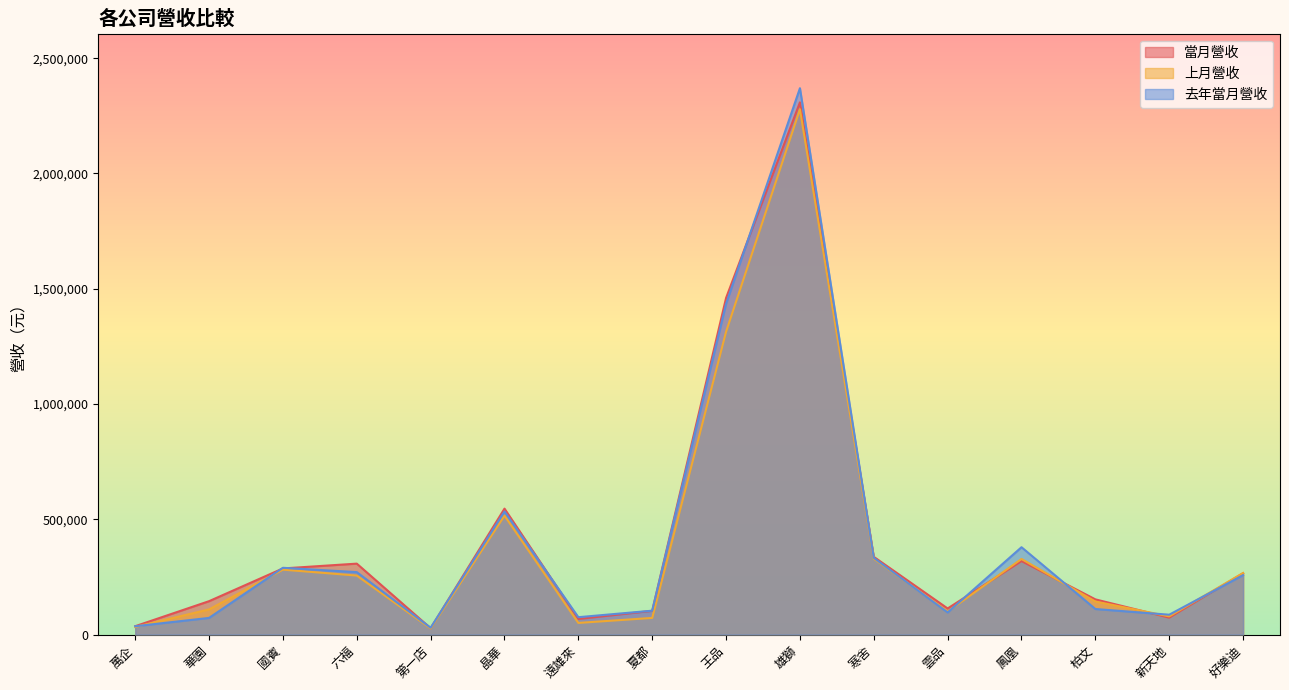

Does the chart display data point markers on the line(s)?

No